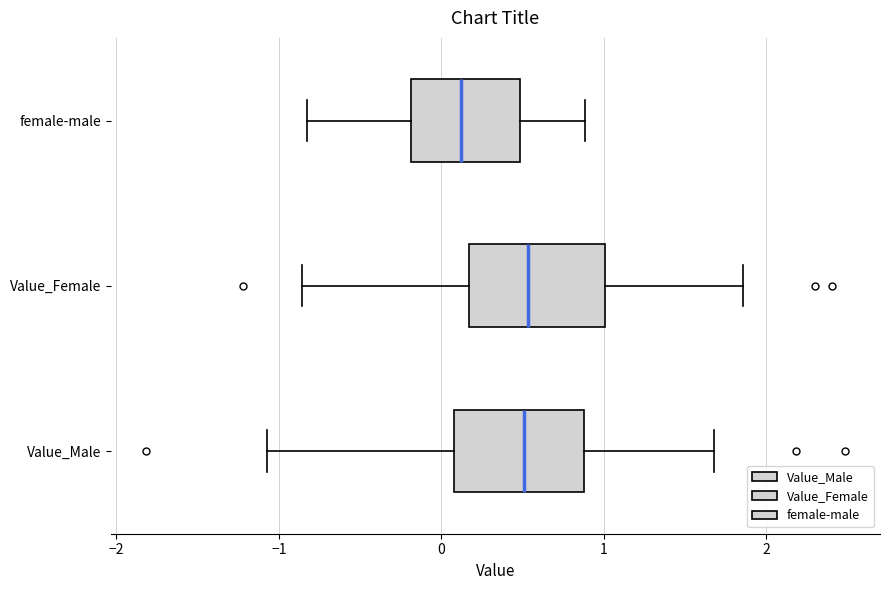

Reading bottom to top, read every box against the x-axis: the position of its median line, the range the box covers, and the ends of its whiskers. The values are not printed on the chart, so give them approximately, as read against the axis.

Value_Male: median 0.5, box 0.1 to 0.9, whiskers -1.1 to 1.7
Value_Female: median 0.5, box 0.2 to 1.0, whiskers -0.9 to 1.9
female-male: median 0.1, box -0.2 to 0.5, whiskers -0.8 to 0.9